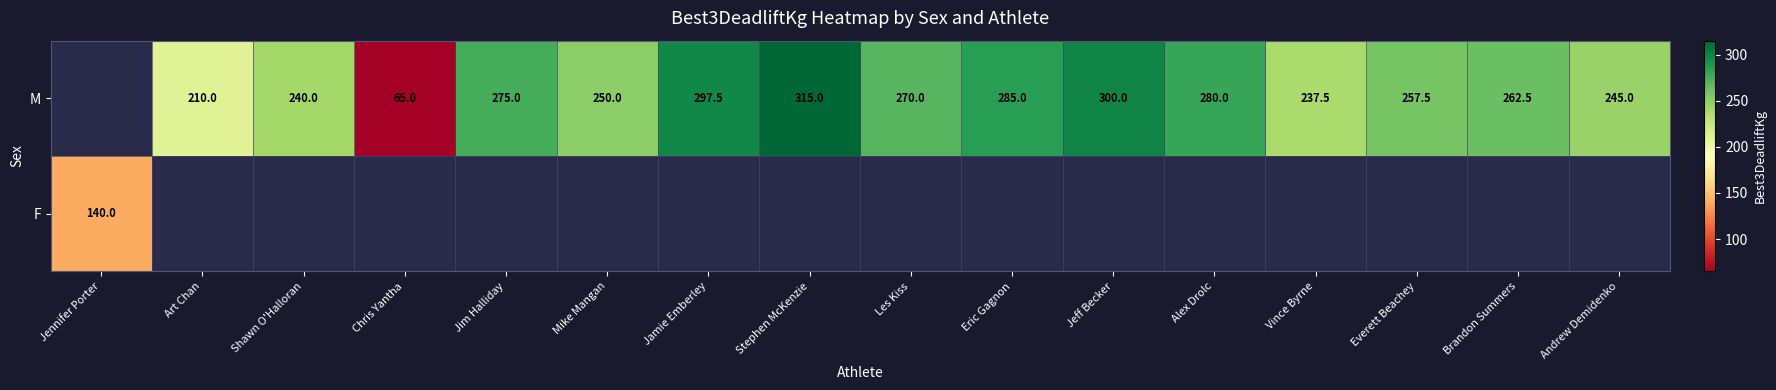

True or false: M has a value of 297.5 at Jamie Emberley.

True